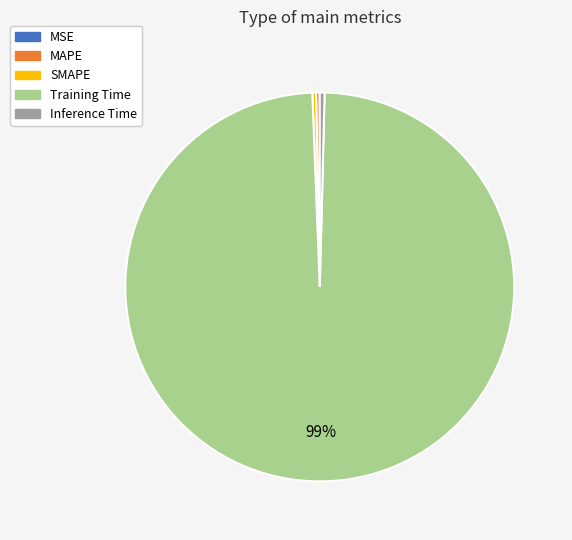

Which has a higher value, Training Time or Inference Time?

Training Time